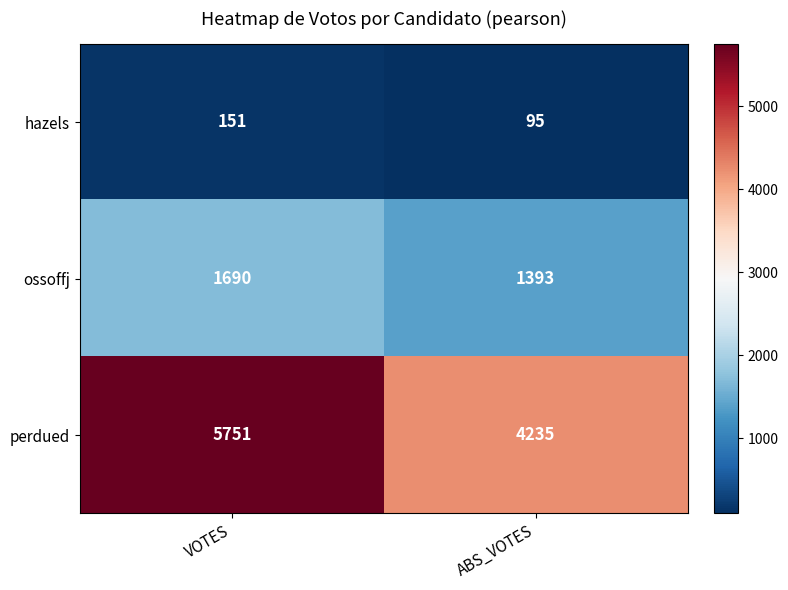

How many data points does each series have?

2